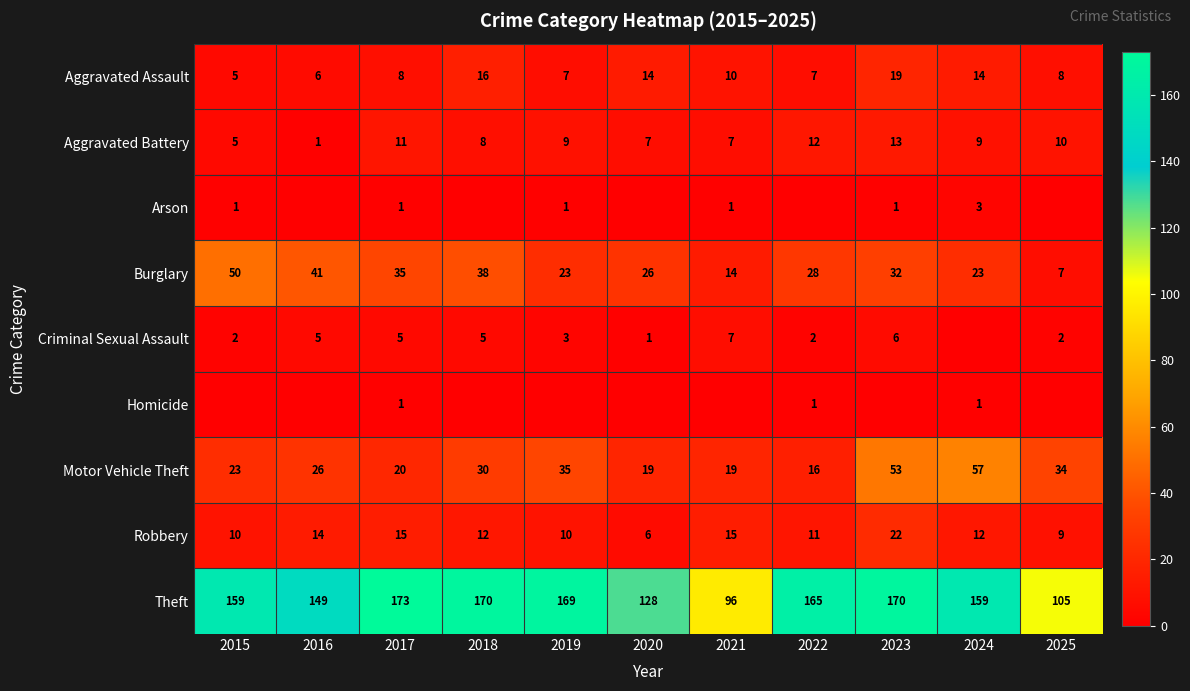

What is the difference between the second highest and minimum values in the Aggravated Battery series?

11